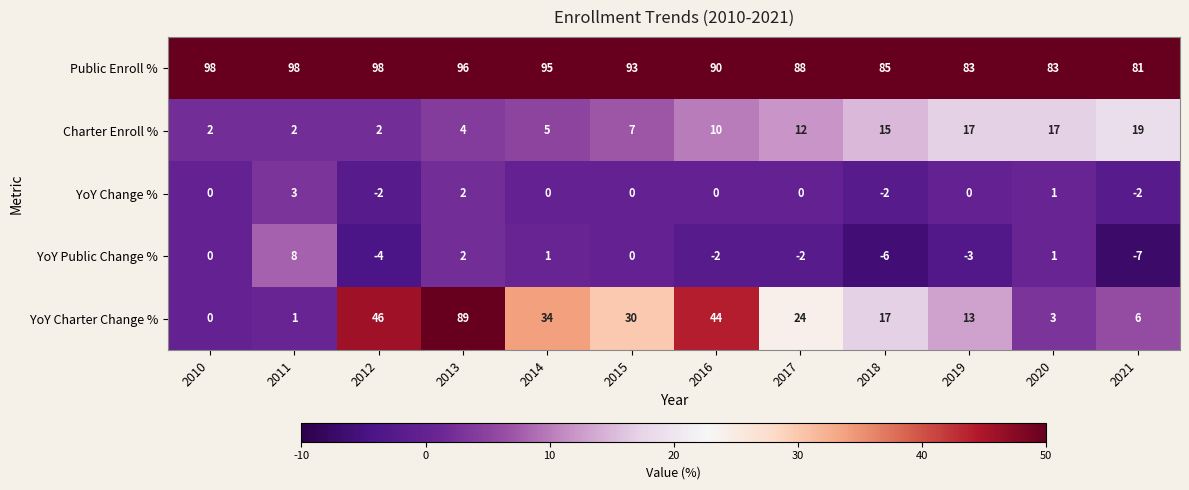

Rank the series at 2015 from lowest to highest value.

YoY Change %, YoY Public Change %, Charter Enroll %, YoY Charter Change %, Public Enroll %